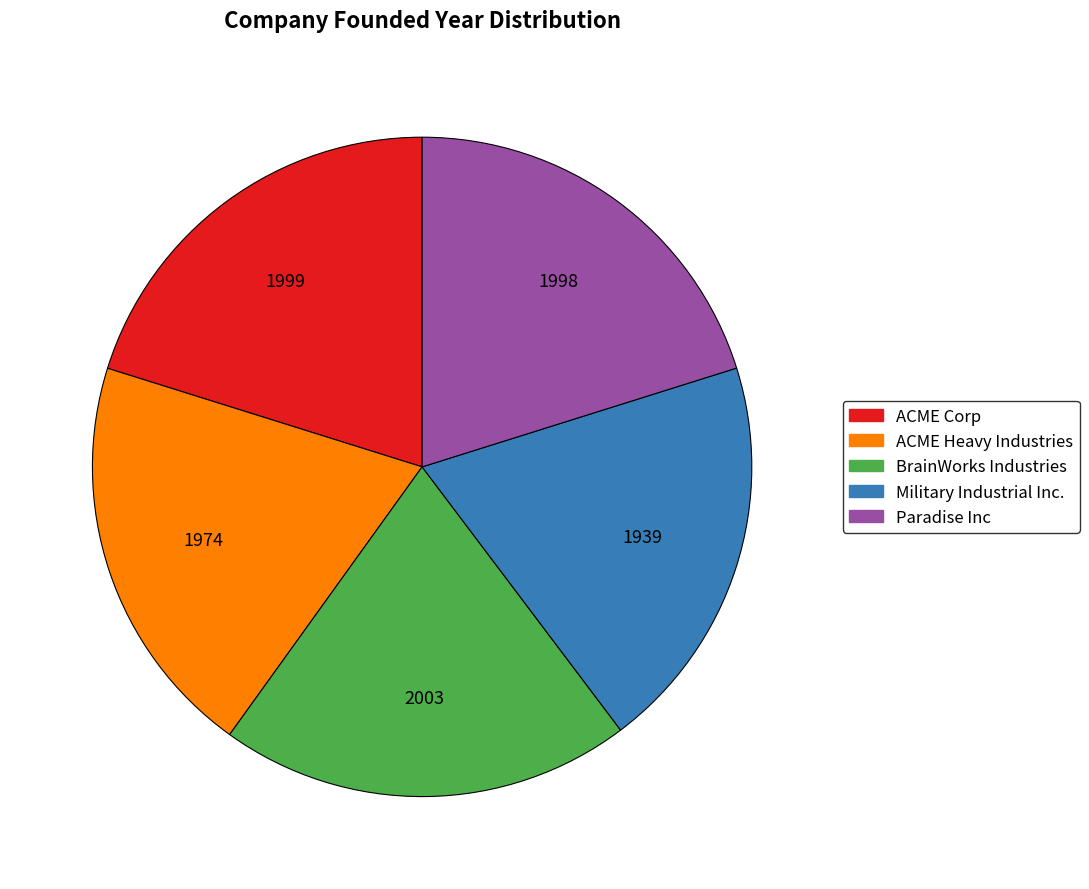

Is the sum of BrainWorks Industries and ACME Corp greater than half?

No